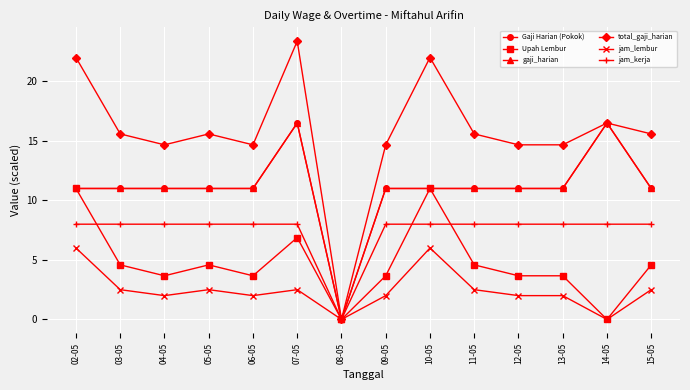

Which series changed the most between 02-05 and 05-05?

total_gaji_harian